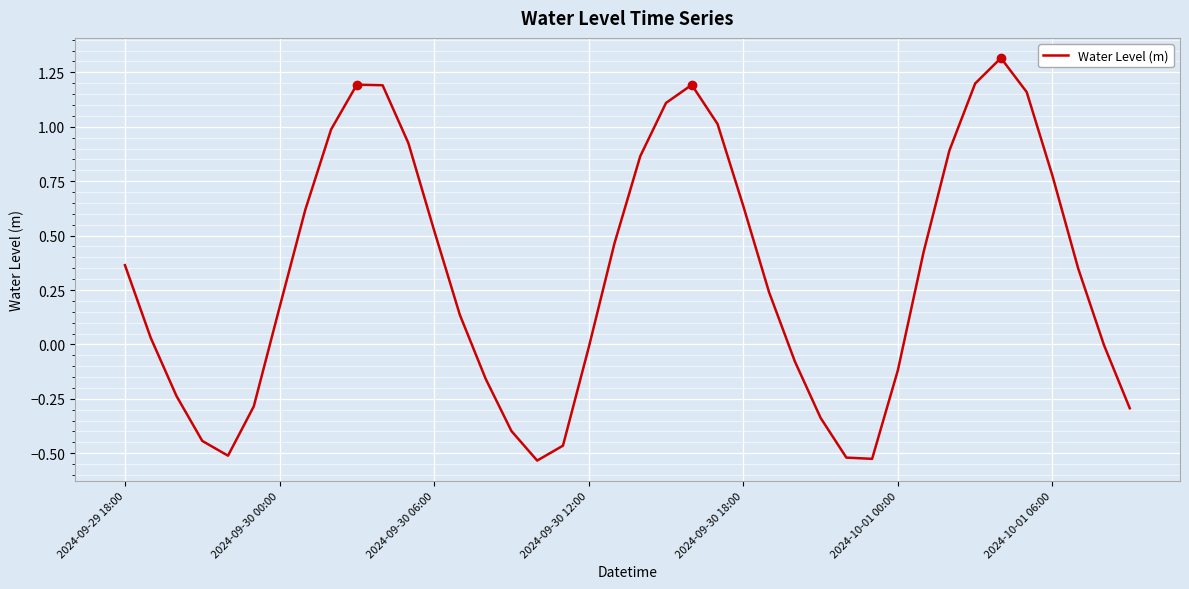

What is the greatest value displayed?

1.3